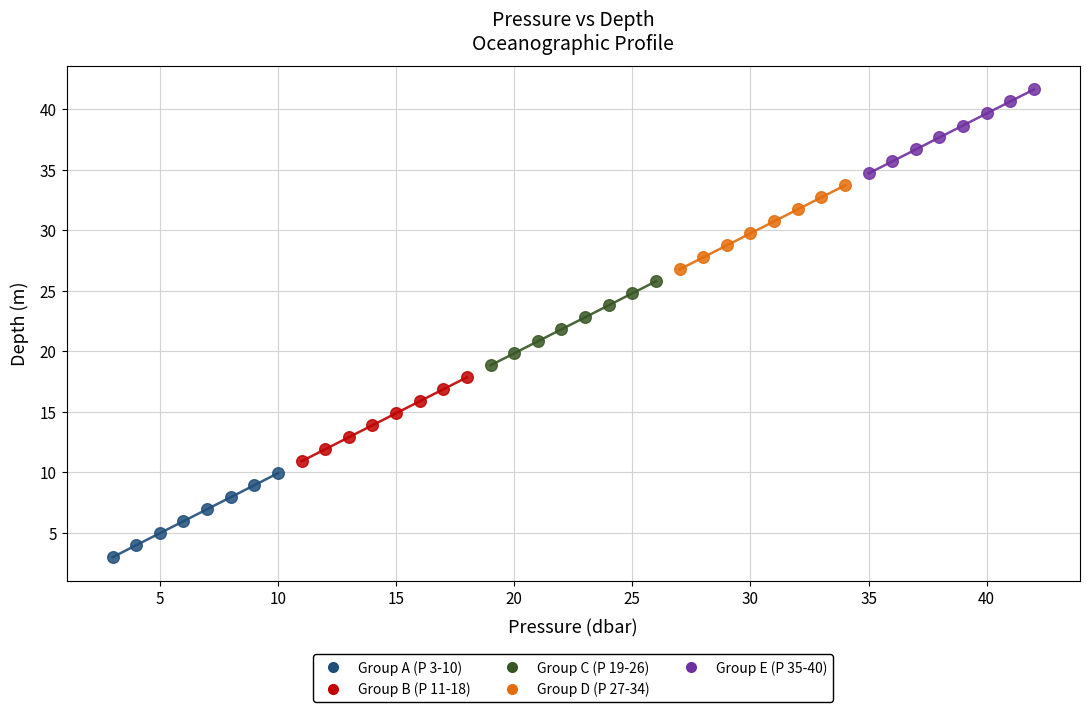

Which series reaches the minimum Y coordinate?

Group A (P 3-10)